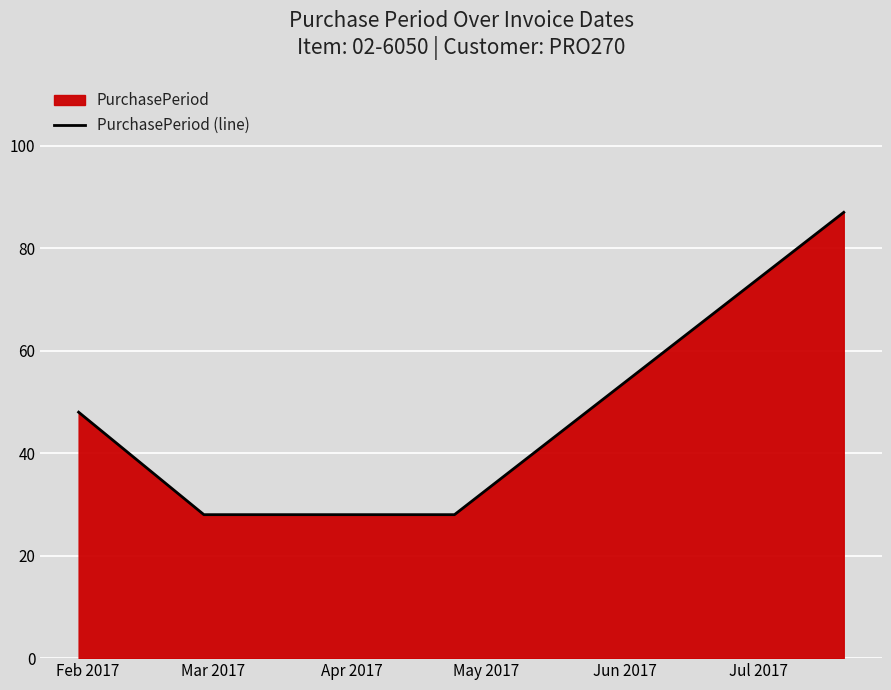

How many data points are above 28?

2